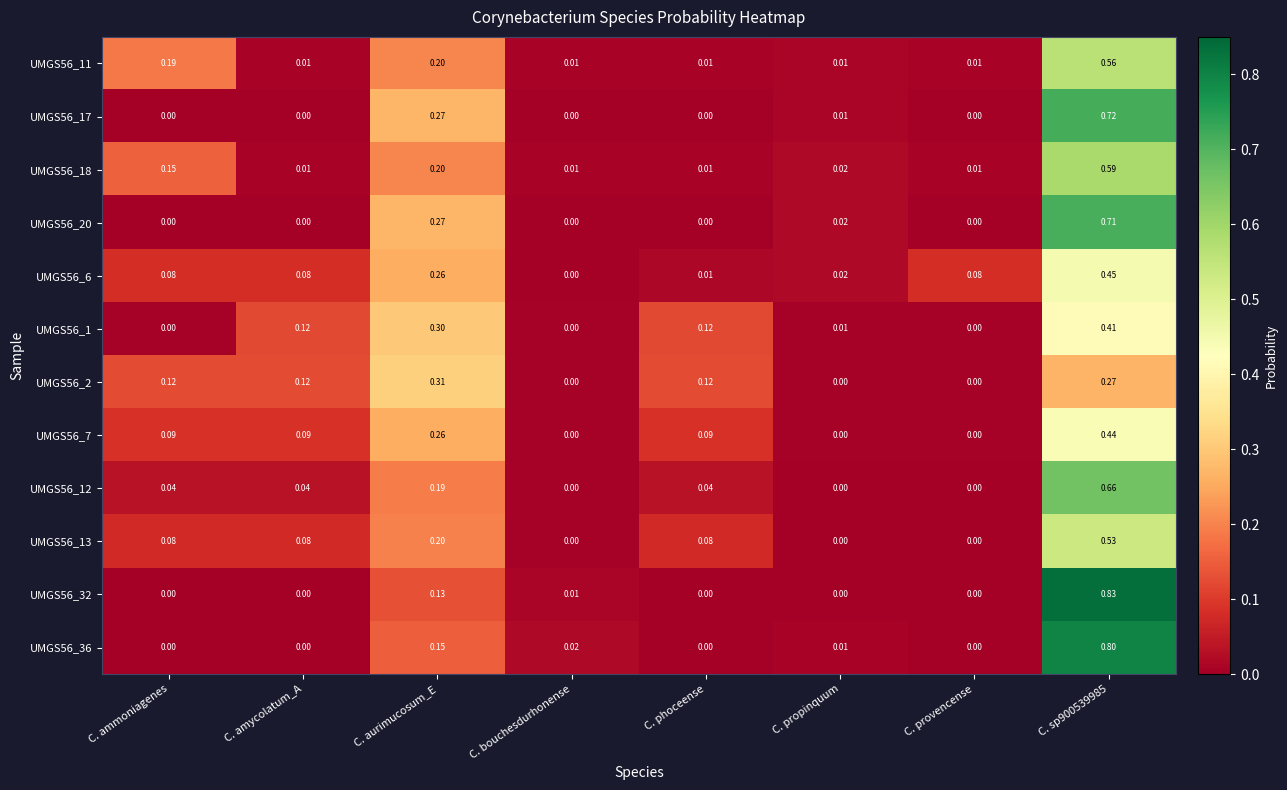

Which series has the widest spread of values?

UMGS56_32